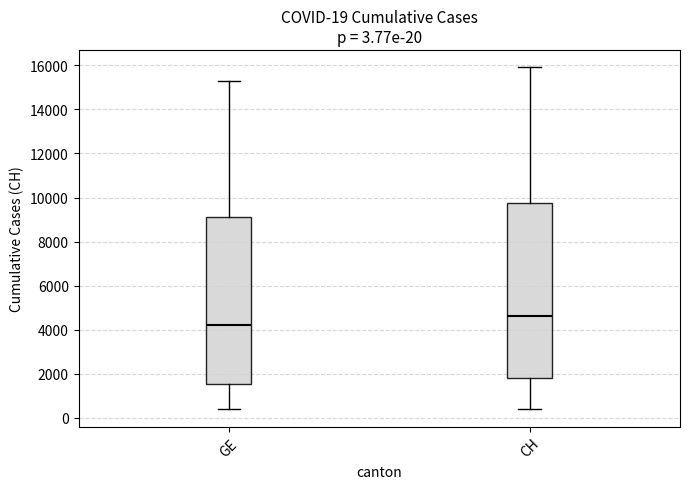

Comparing the boxes themselves (not the whiskers), which one is the tallest?

CH